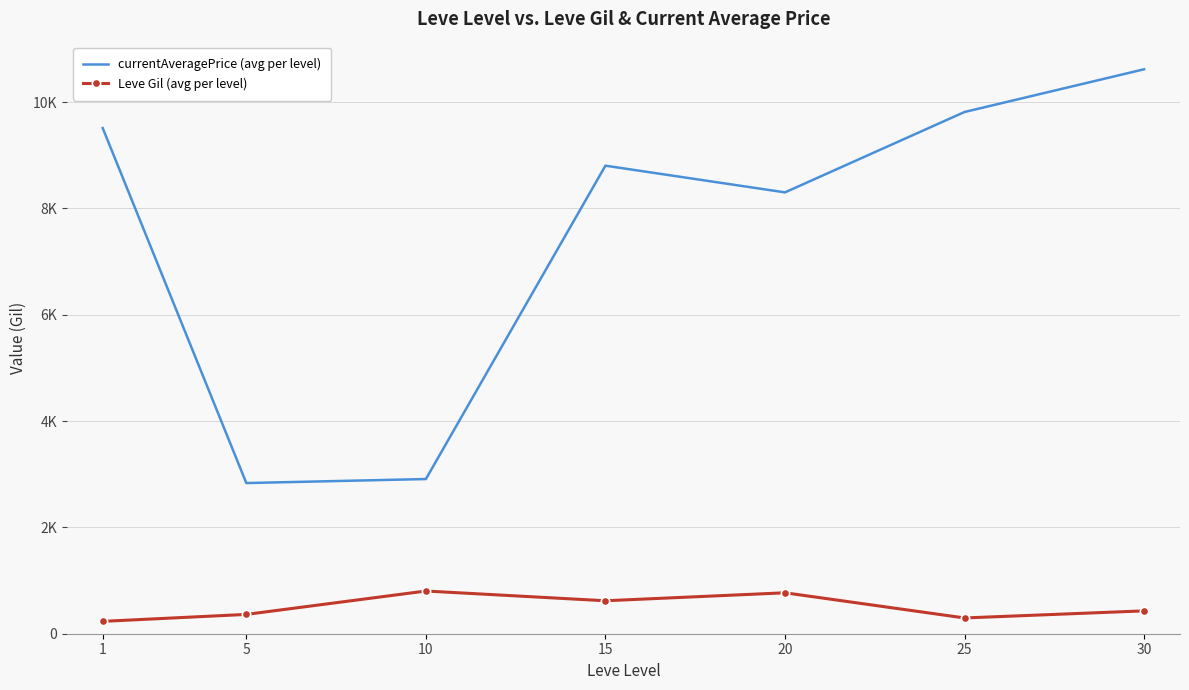

What are all the series names shown in the legend?

currentAveragePrice (avg per level), Leve Gil (avg per level)